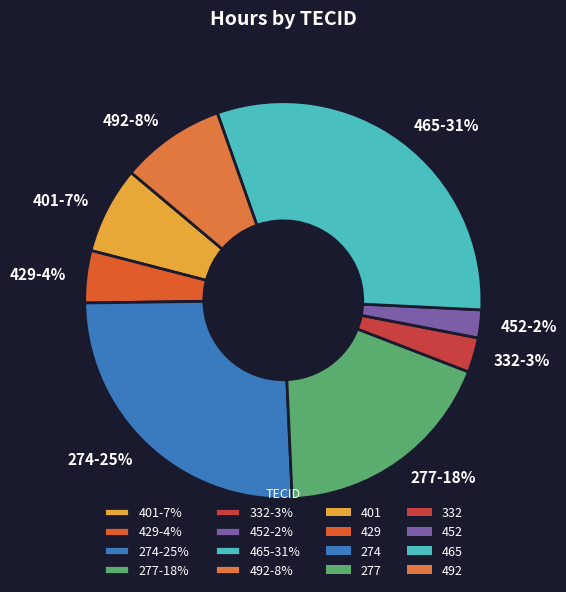

Which slice is the largest?

465